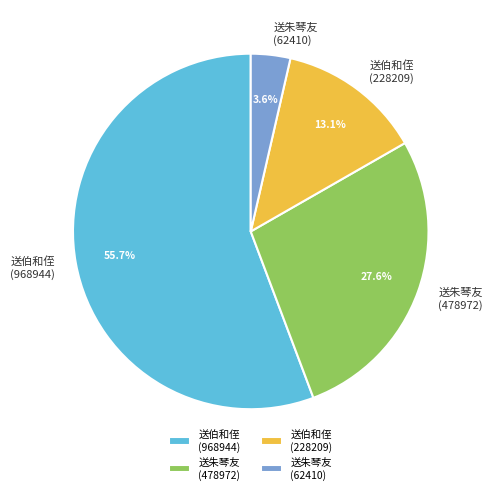

Do 送朱琴友 (62410) and 送伯和侄 (968944) together represent more than half of the pie?

Yes